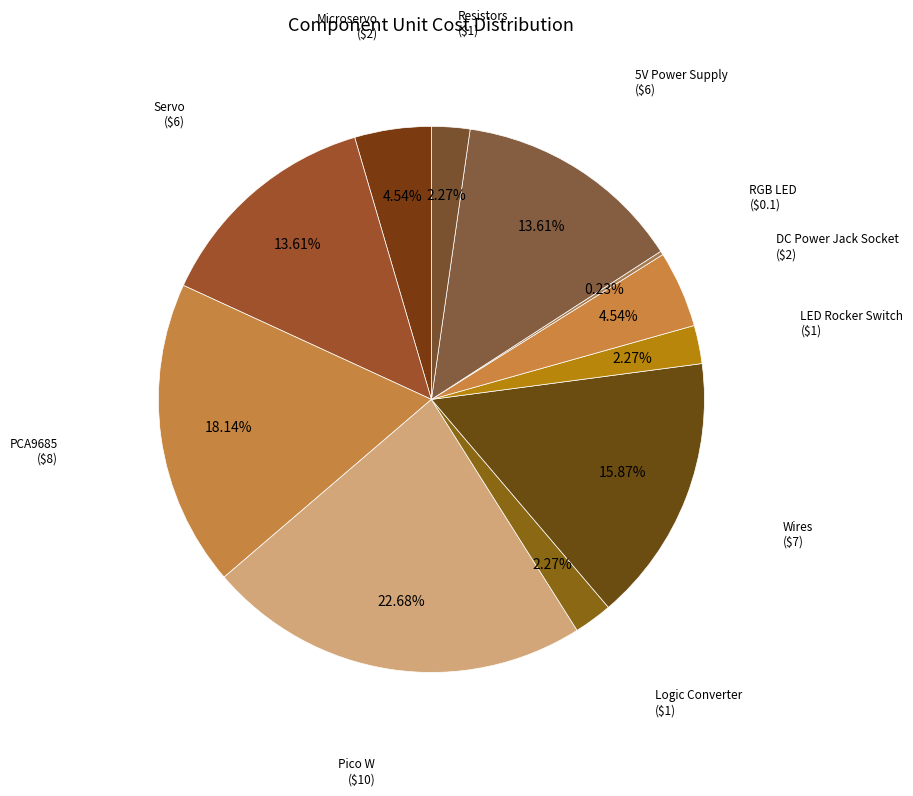

Rank the categories by value from lowest to highest.

RGB LED, Logic Converter, LED Rocker Switch, Resistors, Microservo, DC Power Jack Socket, Servo, 5V Power Supply, Wires, PCA9685, Pico W